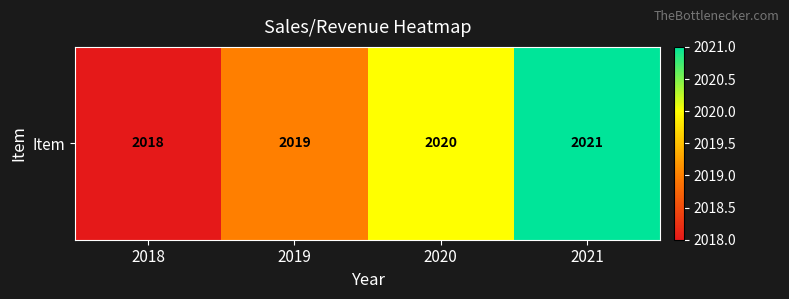

Reading left to right, transcribe all the data shown in this chart.

2018=2018	2019=2019	2020=2020	2021=2021